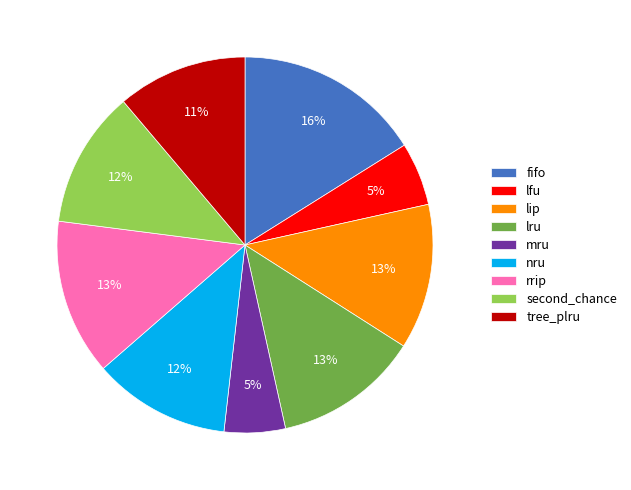

Do nru and lfu together represent more than half of the pie?

No